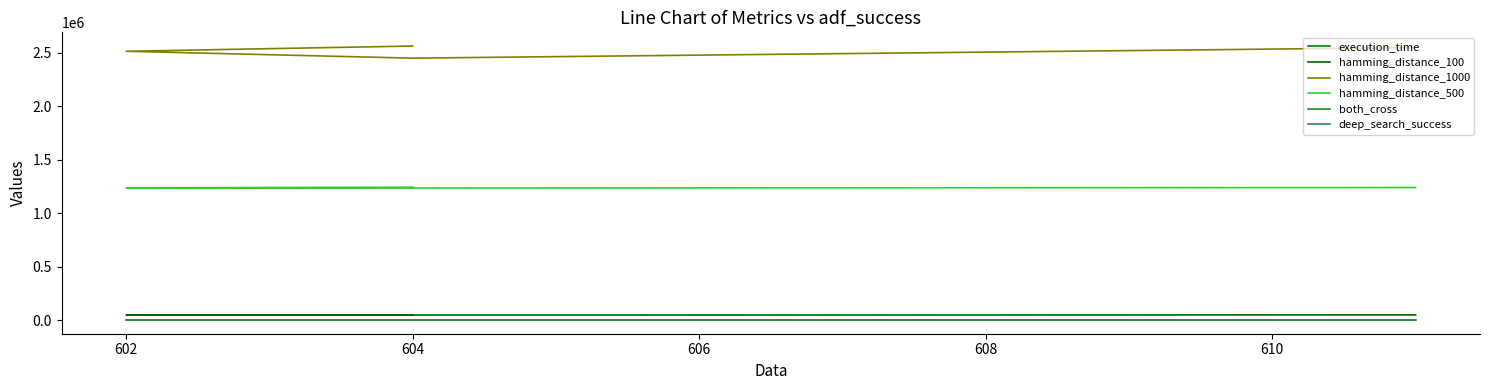

What is the maximum value for both_cross?

119.0